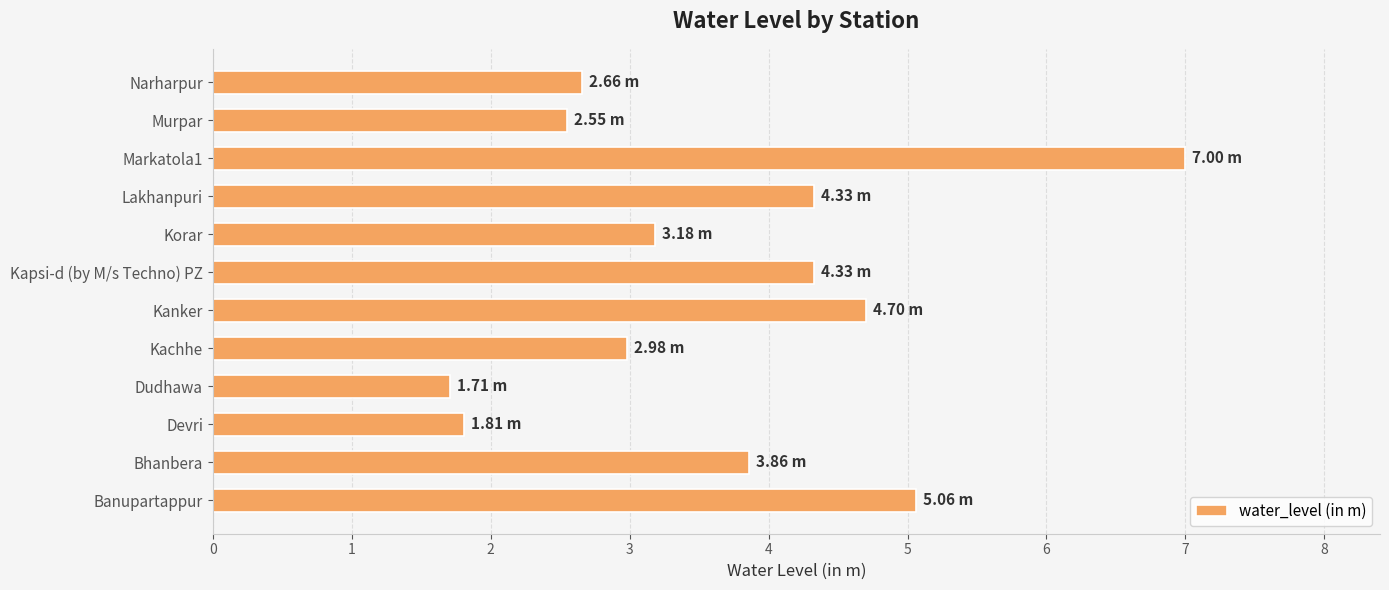

Where is the data nearest to the value 4?

Bhanbera